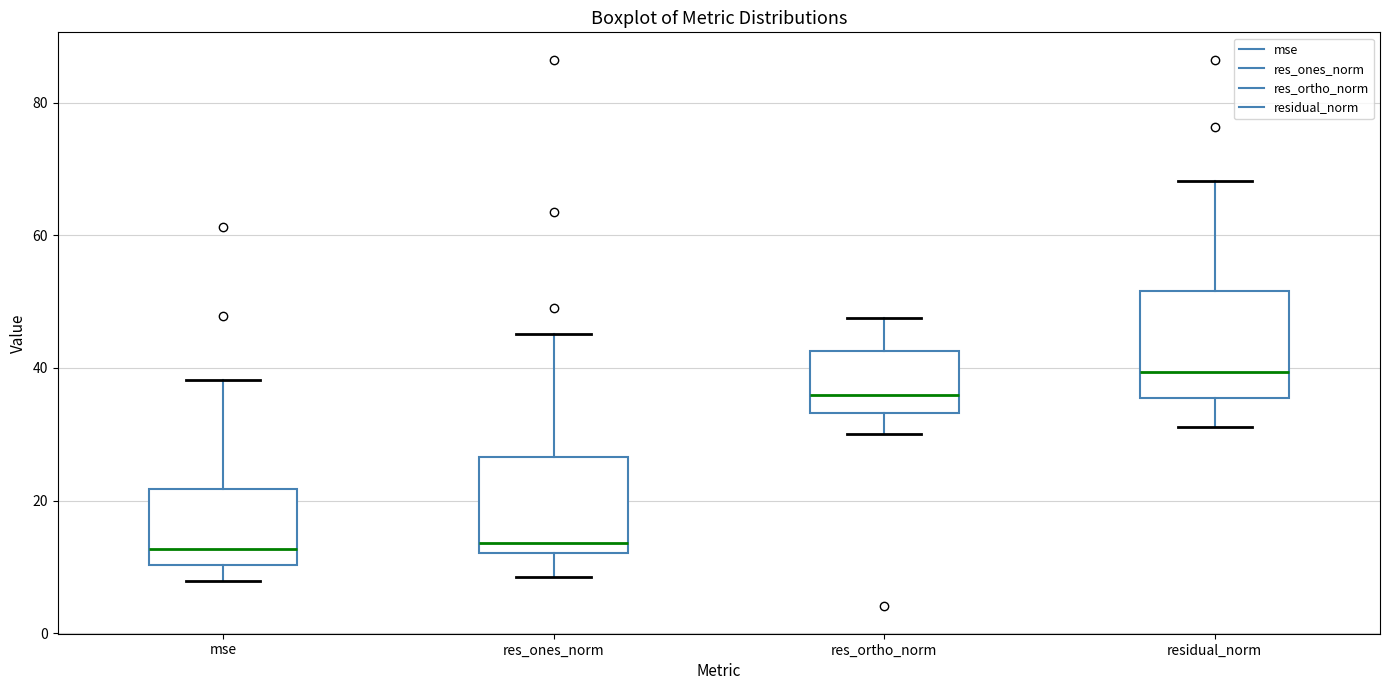

Reading left to right, read every box against the y-axis: the position of its median line, the range the box covers, and the ends of its whiskers. The values are not printed on the chart, so give them approximately, as read against the axis.

mse: median 12, box 10 to 22, whiskers 8 to 38
res_ones_norm: median 14, box 12 to 26, whiskers 8 to 46
res_ortho_norm: median 36, box 34 to 42, whiskers 30 to 48
residual_norm: median 40, box 36 to 52, whiskers 32 to 68